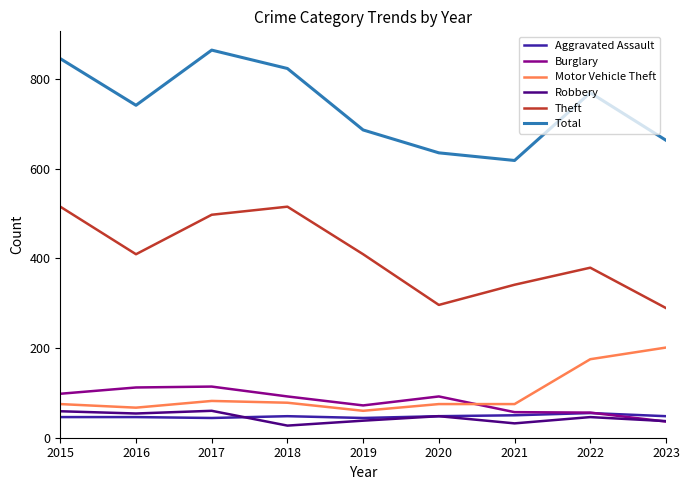

True or false: Theft has a value of 515 at 2015.

True